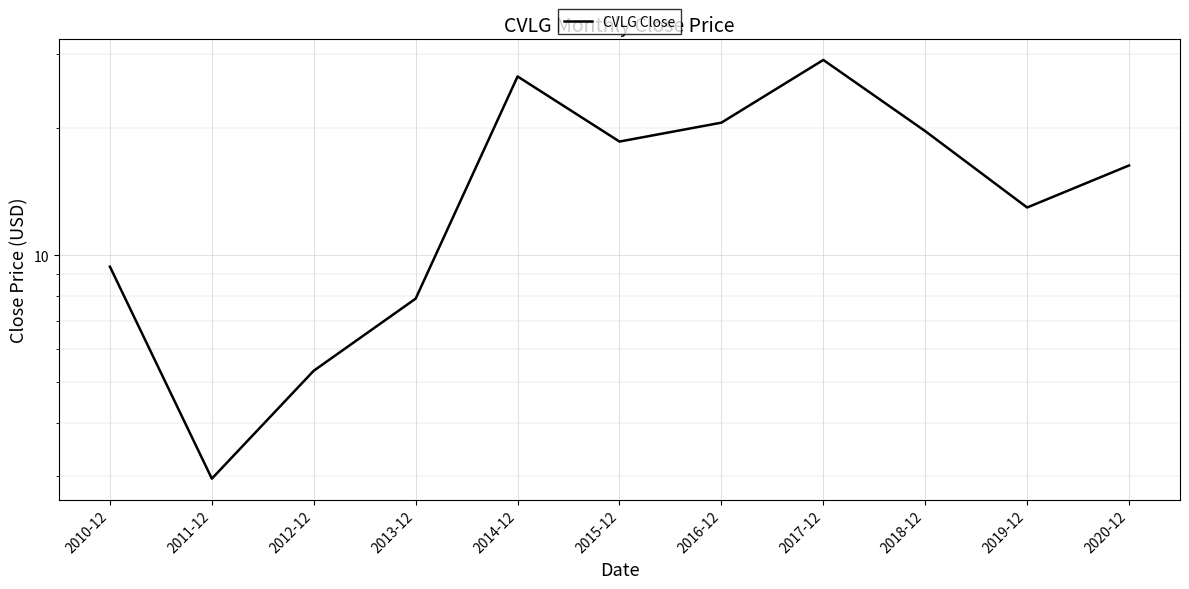

Is this an area chart (filled region under the line)?

No